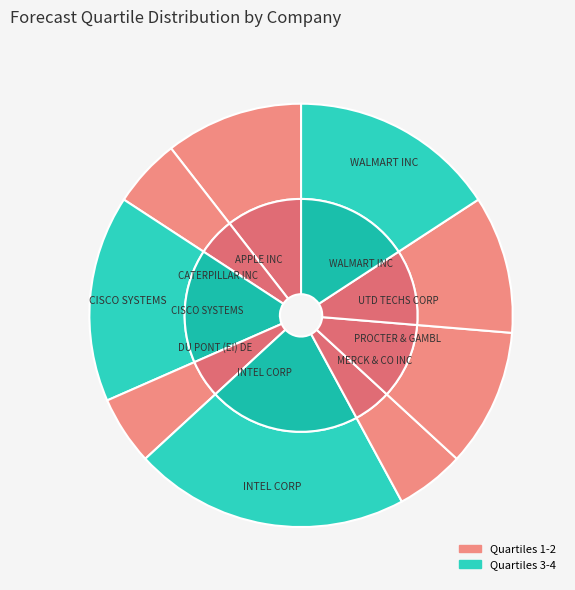

Is there any slice that represents more than half of the pie?

No